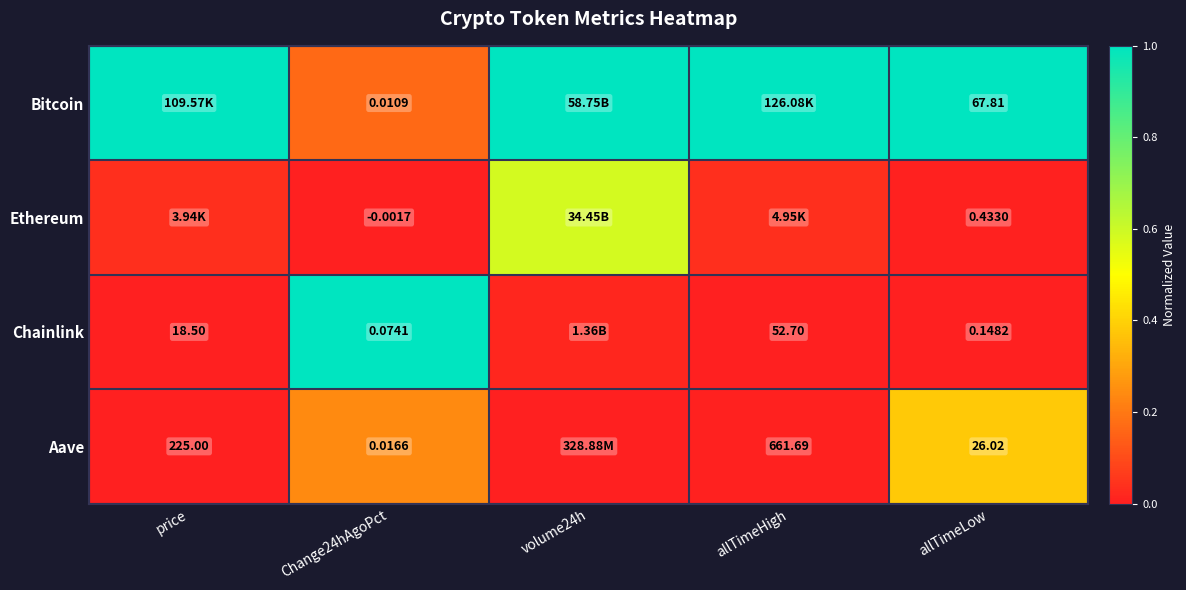

Which series has the largest total across all categories?

Bitcoin